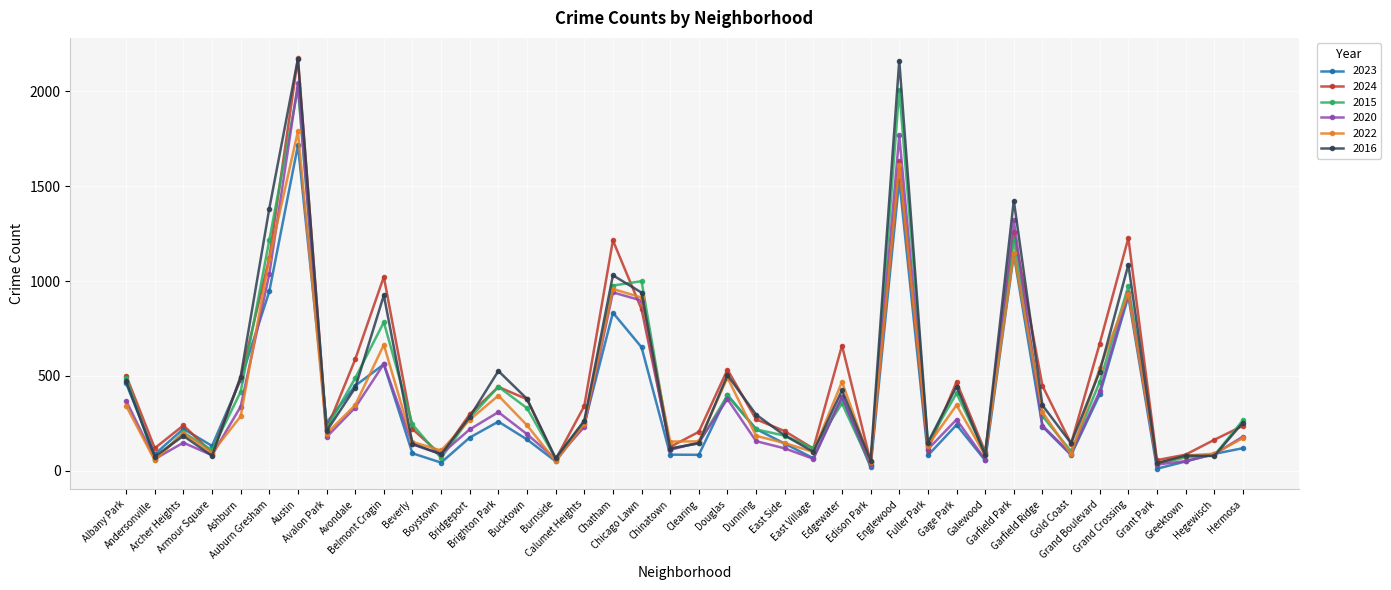

At which category is the sum across all series the highest?

Austin